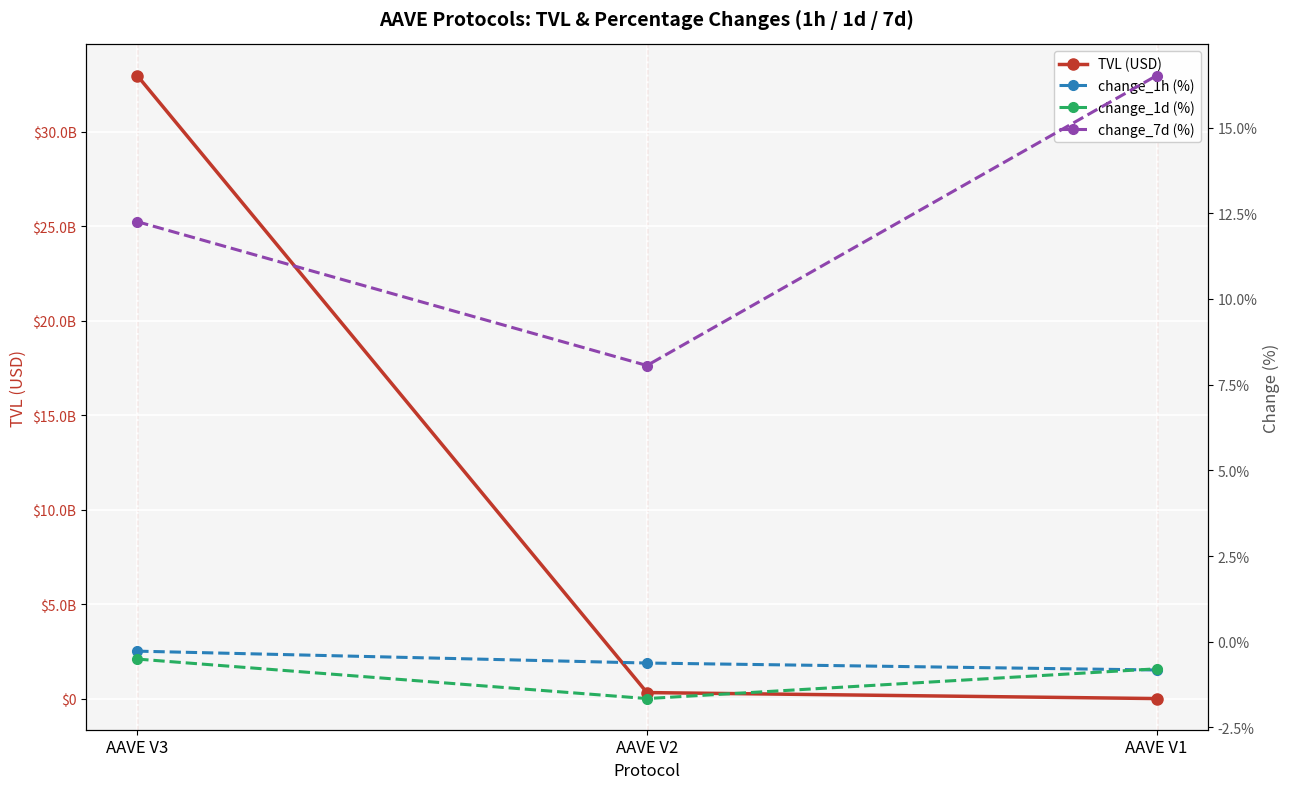

Which series changed the most between AAVE V2 and AAVE V1?

TVL (USD)